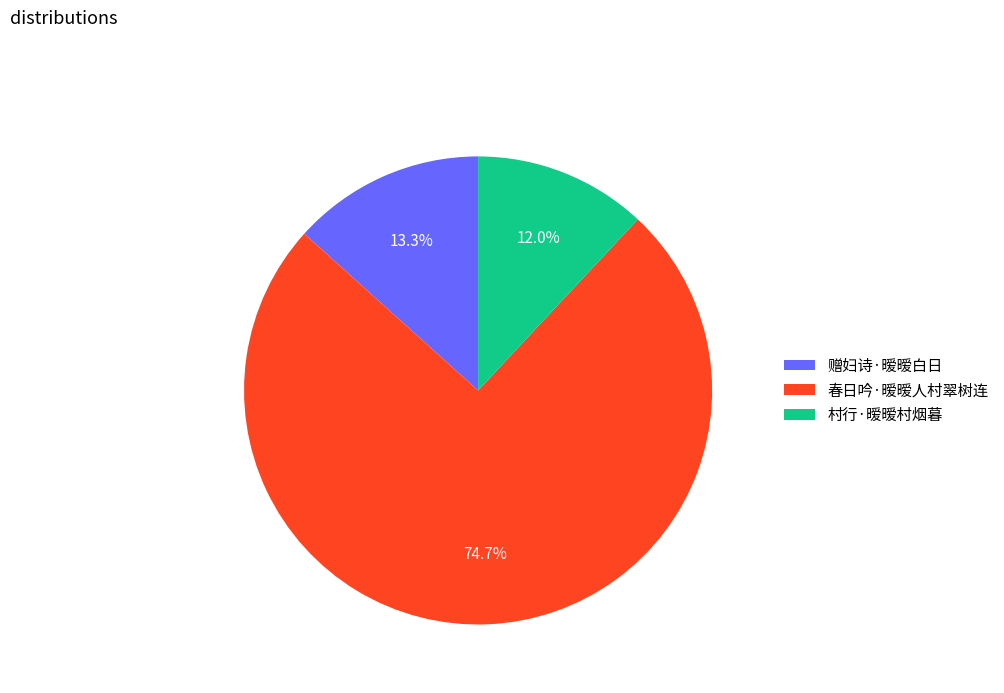

Is it true that 赠妇诗·暧暧白日 is 20% of the pie?

False